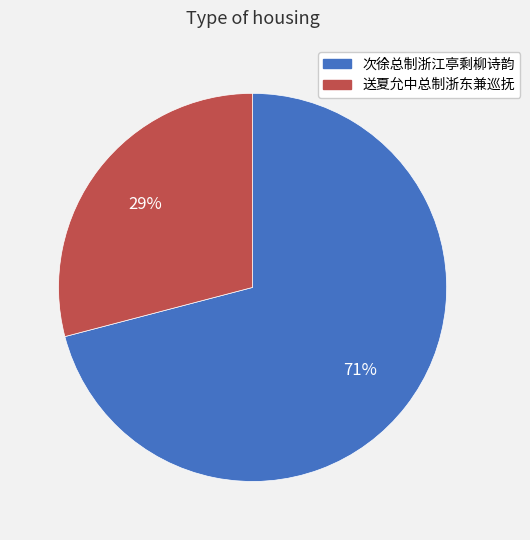

The 送夏允中总制浙东兼巡抚 slice represents 29% of the pie. True or false?

True